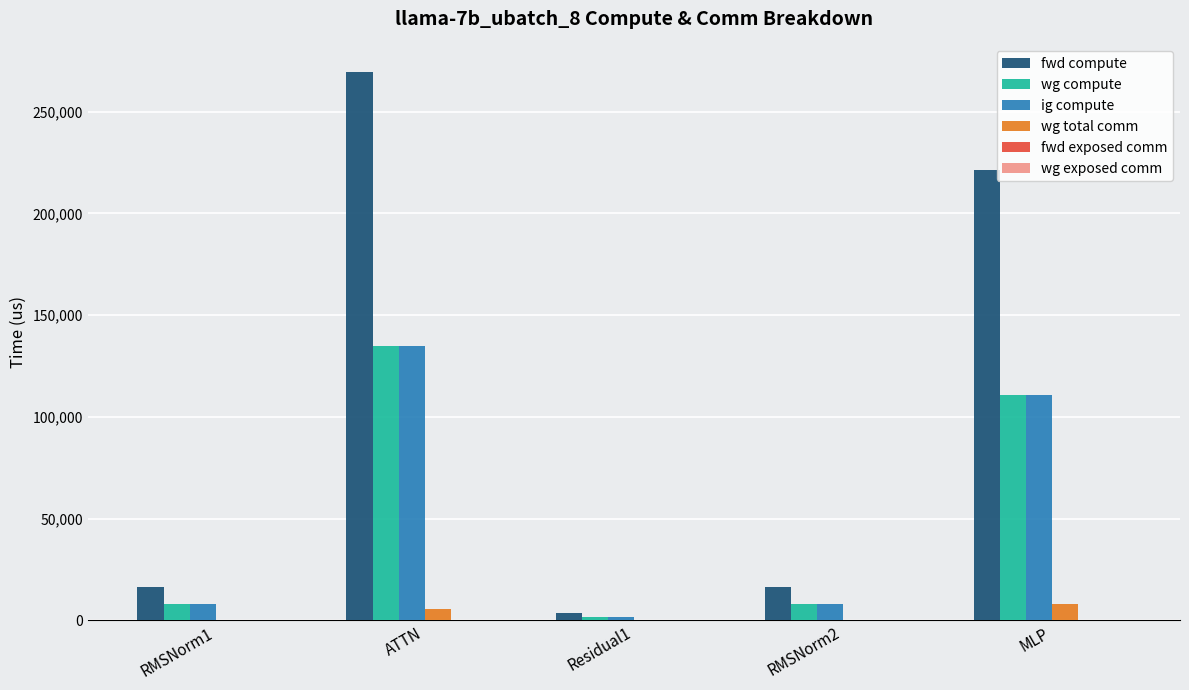

What is the average value of the ig compute series?

52722.4